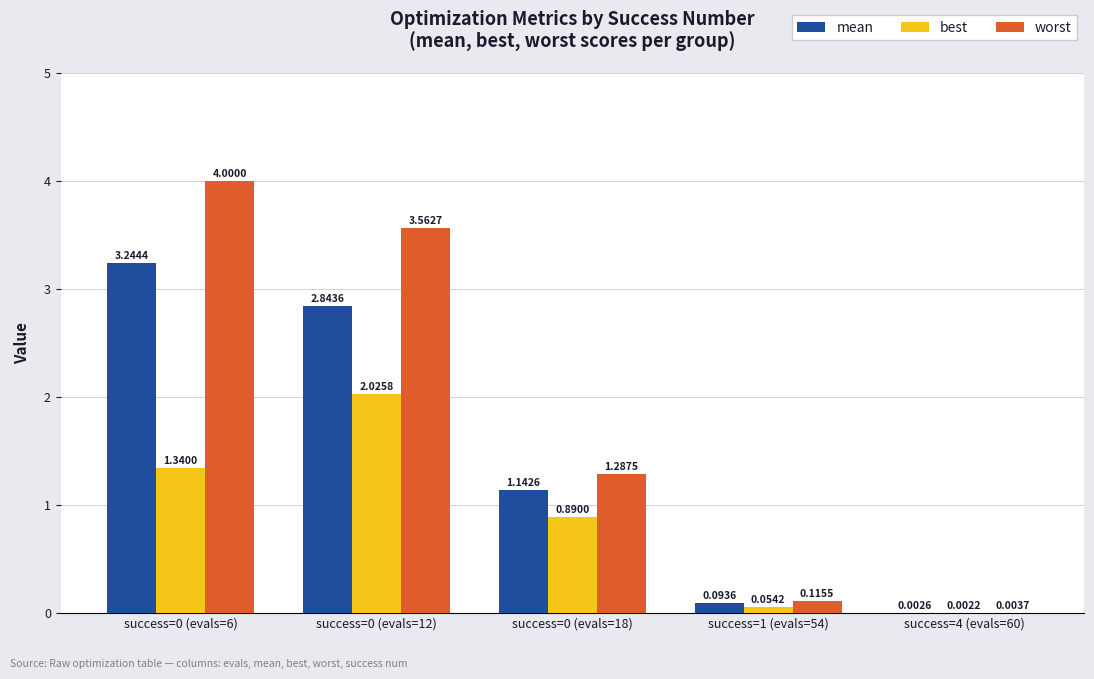

Which series changed the most between success=0 (evals=6) and success=1 (evals=54)?

worst